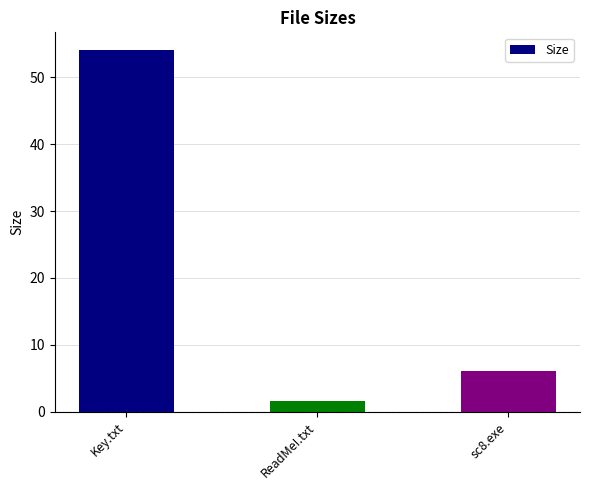

What position from the left is ReadMe!.txt?

2